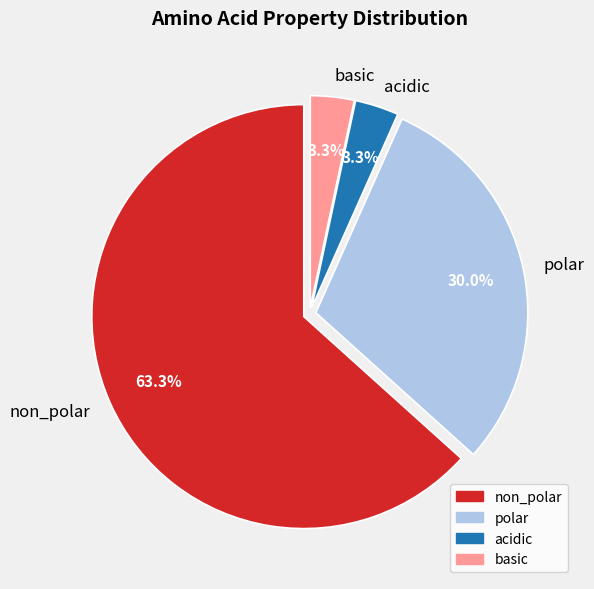

To the nearest percent, what is the difference between the largest and smallest slice percentages?

60%